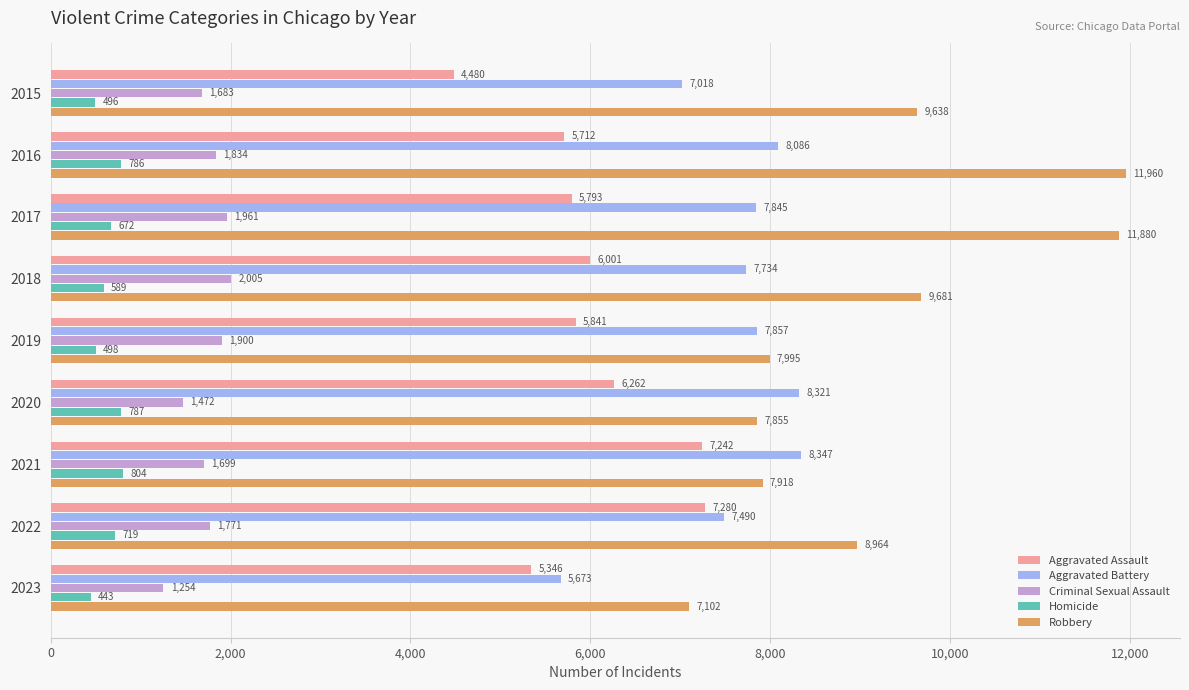

Rank the categories by Aggravated Battery value from lowest to highest.

2023, 2015, 2022, 2018, 2017, 2019, 2016, 2020, 2021